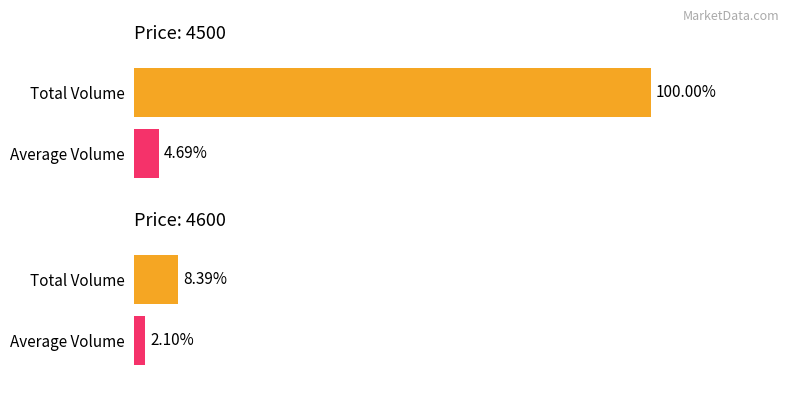

Are the bars horizontal?

Yes